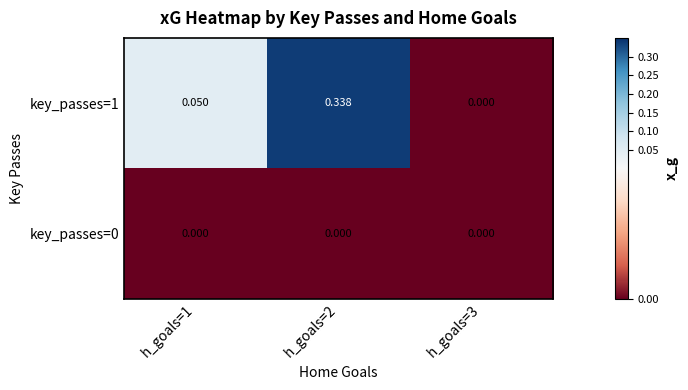

Is the value of key_passes=0 at h_goals=1 greater than the value of key_passes=1 at h_goals=2?

No